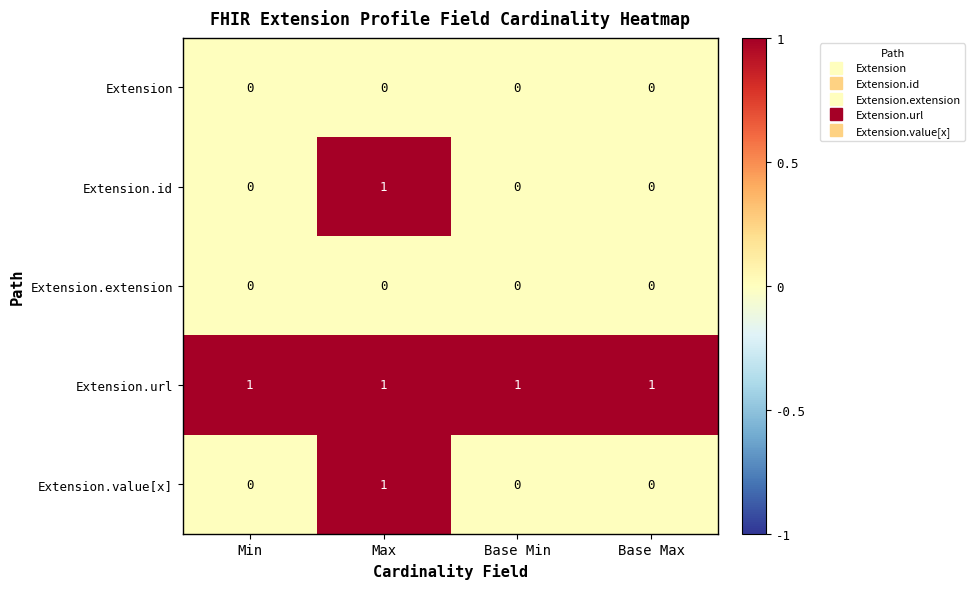

Count the number of data series in this chart.

5